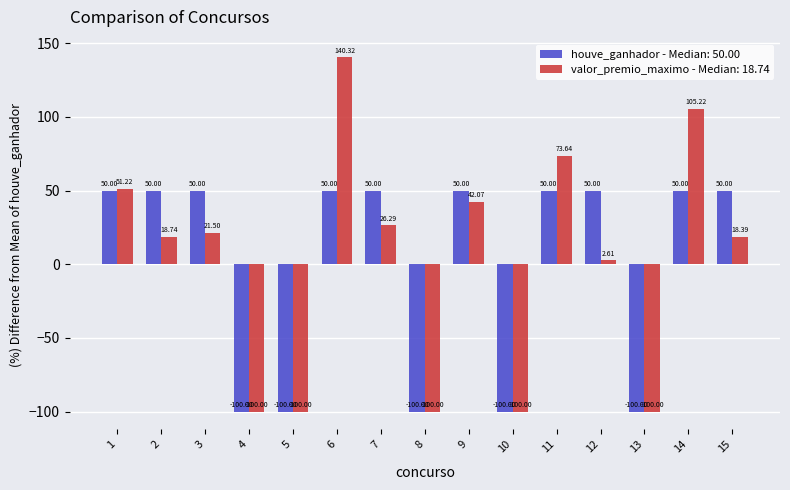

What is the difference between the highest and lowest values at 6?

90.3